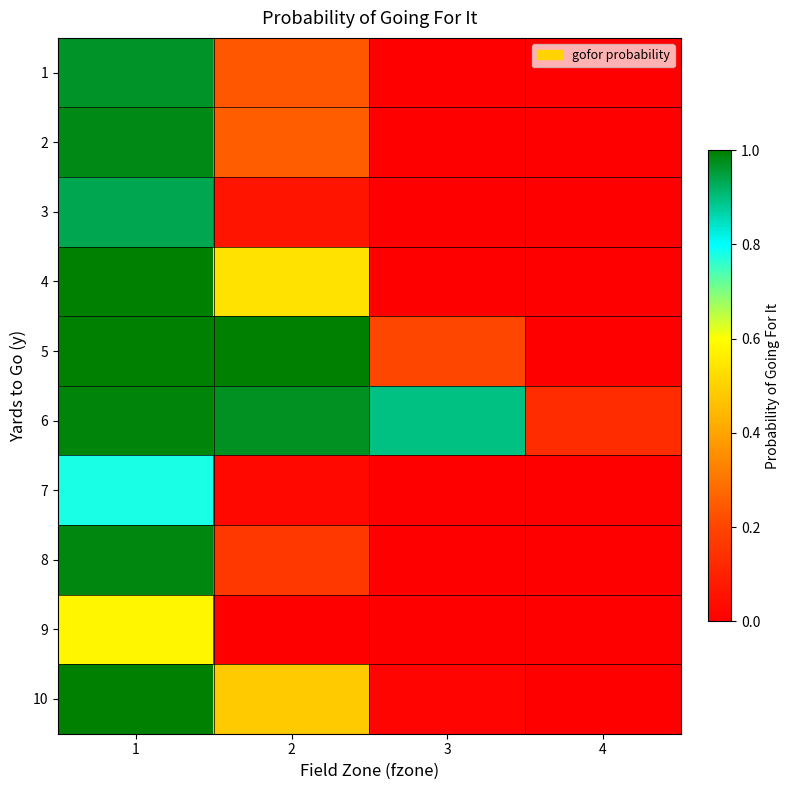

Reading left to right, extract all data points from this chart.

1: 1=1.0	2=0.2	3=0.0	4=0.0
2: 1=1.0	2=0.3	3=0.0	4=0.0
3: 1=0.9	2=0.1	3=0.0	4=0.0
4: 1=1.0	2=0.5	3=0.0	4=0.0
5: 1=1.0	2=1.0	3=0.2	4=0.0
6: 1=1.0	2=1.0	3=0.9	4=0.1
7: 1=0.8	2=0.0	3=0.0	4=0.0
8: 1=1.0	2=0.2	3=0.0	4=0.0
9: 1=0.6	2=0.0	3=0.0	4=0.0
10: 1=1.0	2=0.5	3=0.0	4=0.0